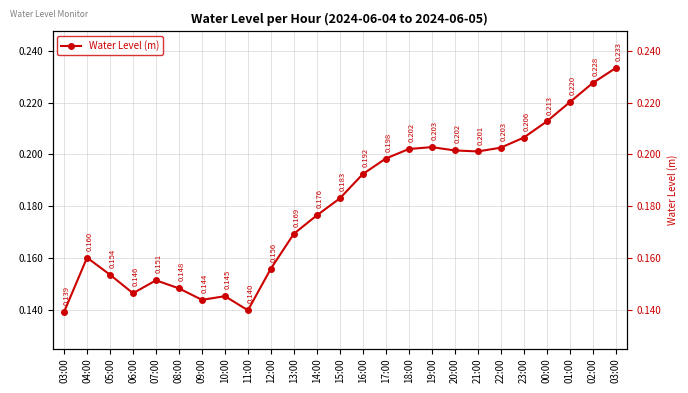

Read the value at 21:00.

0.2